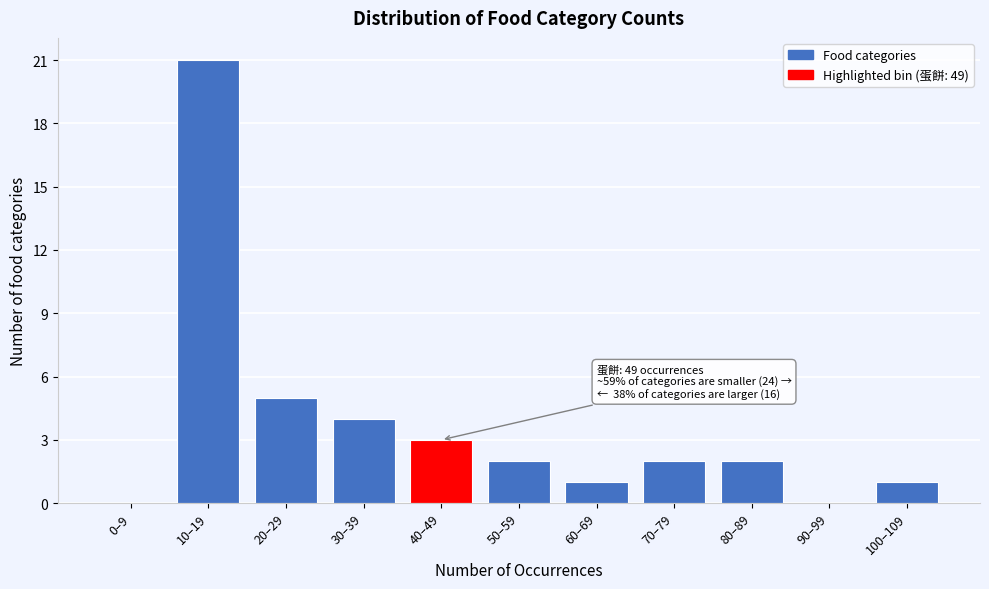

Reading left to right, what are all the values shown in this chart?

0–9=0	10–19=21	20–29=5	30–39=4	40–49=3	50–59=2	60–69=1	70–79=2	80–89=2	90–99=0	100–109=1